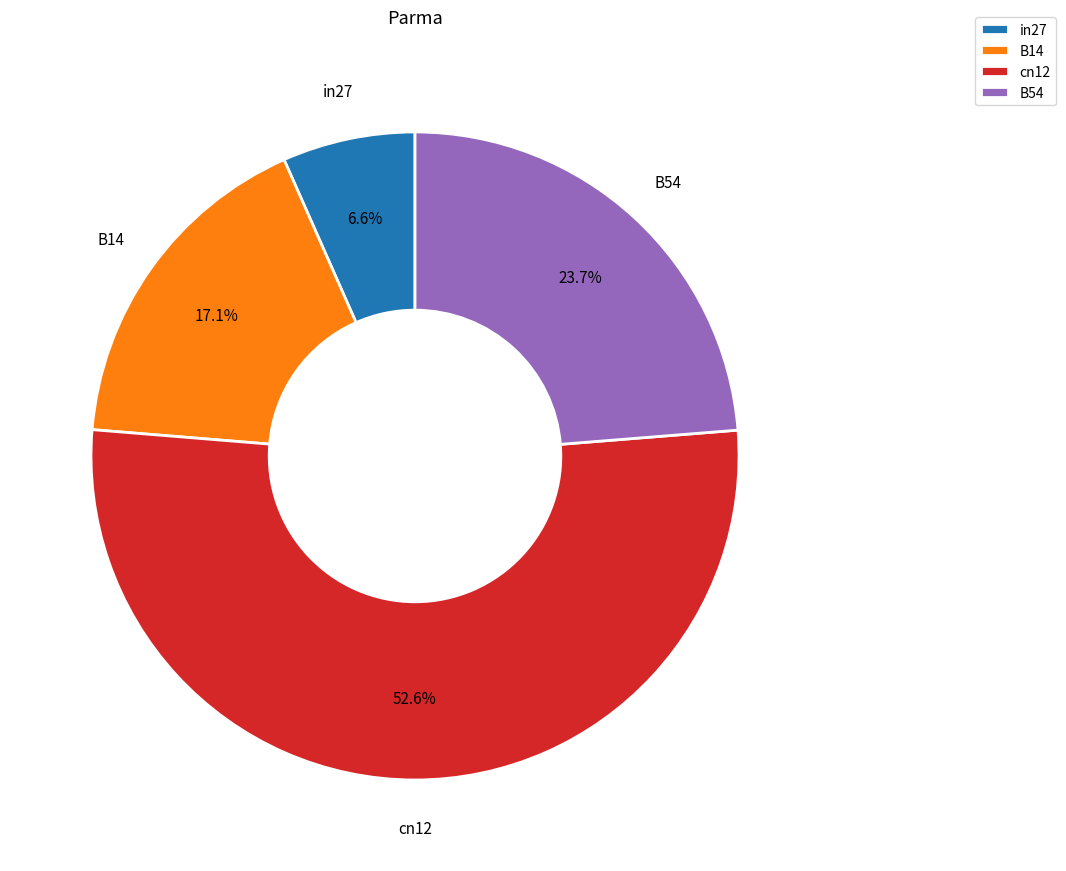

To the nearest percent, what is the difference between the largest and smallest slice percentages?

46%